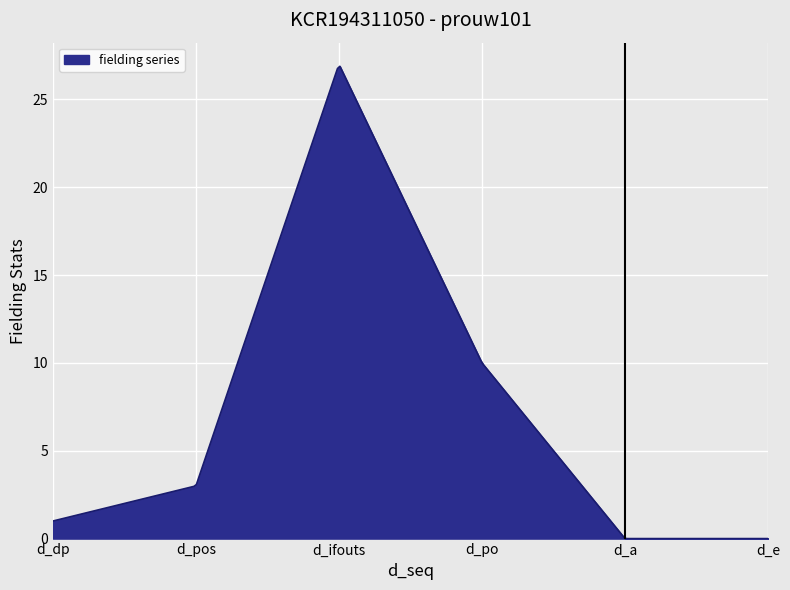

How many lines are shown in the chart?

1